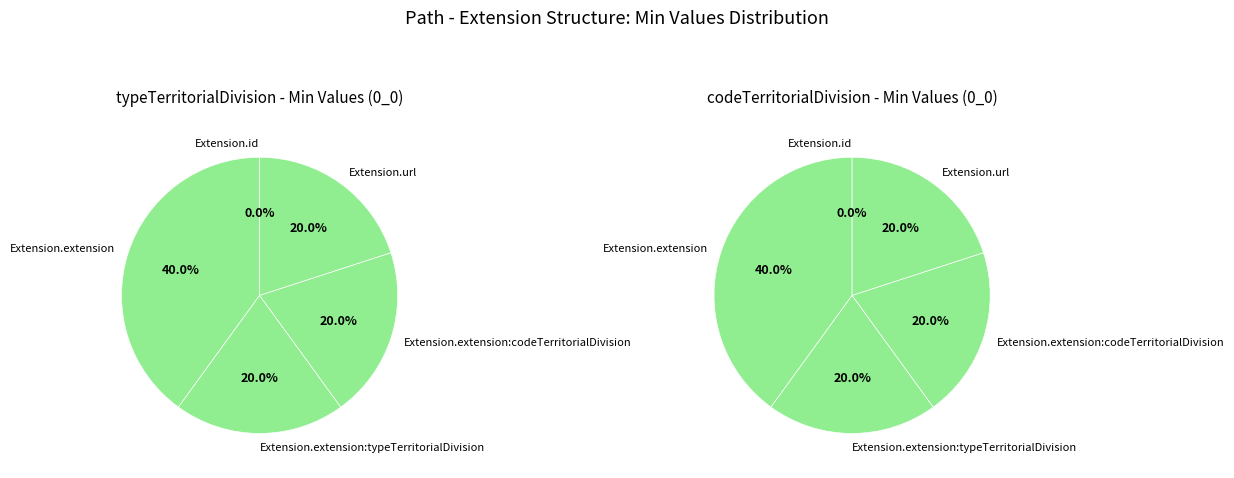

At Extension.extension:codeTerritorialDivision, list the series in order from largest to smallest.

typeTerritorialDivision, codeTerritorialDivision